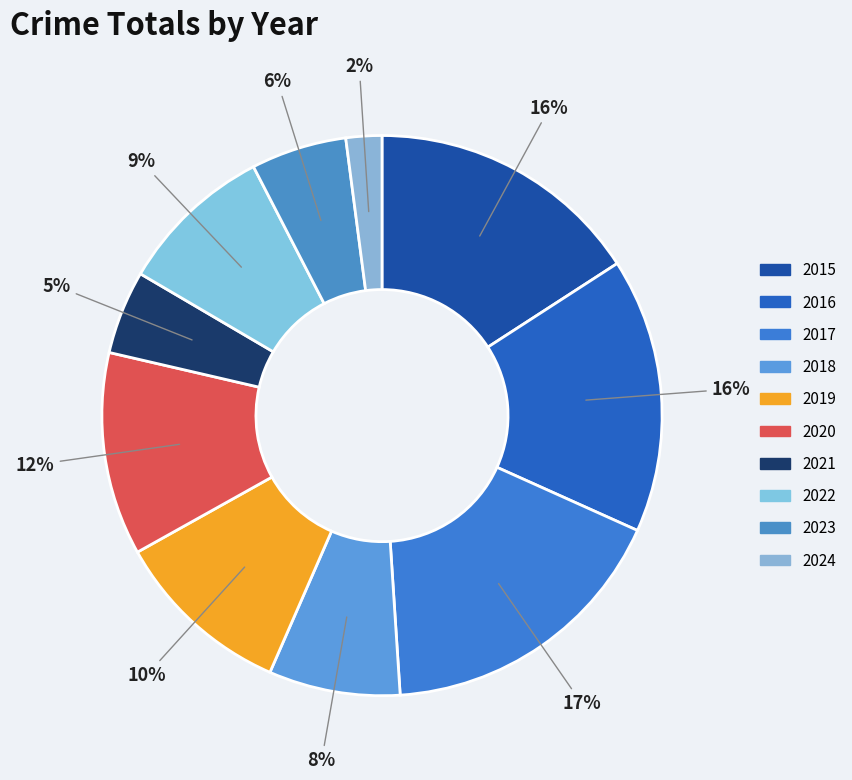

Which category has the smallest portion of the pie?

2024